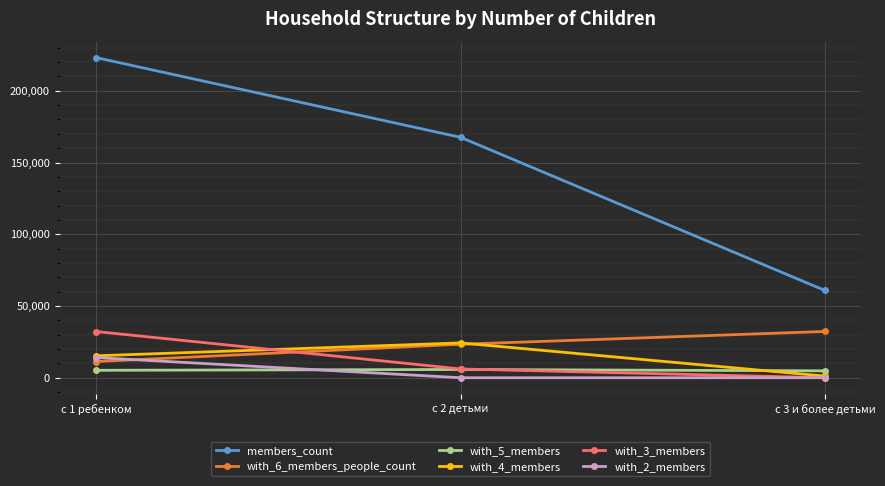

What is the label of the 2nd point from the right?

с 2 детьми